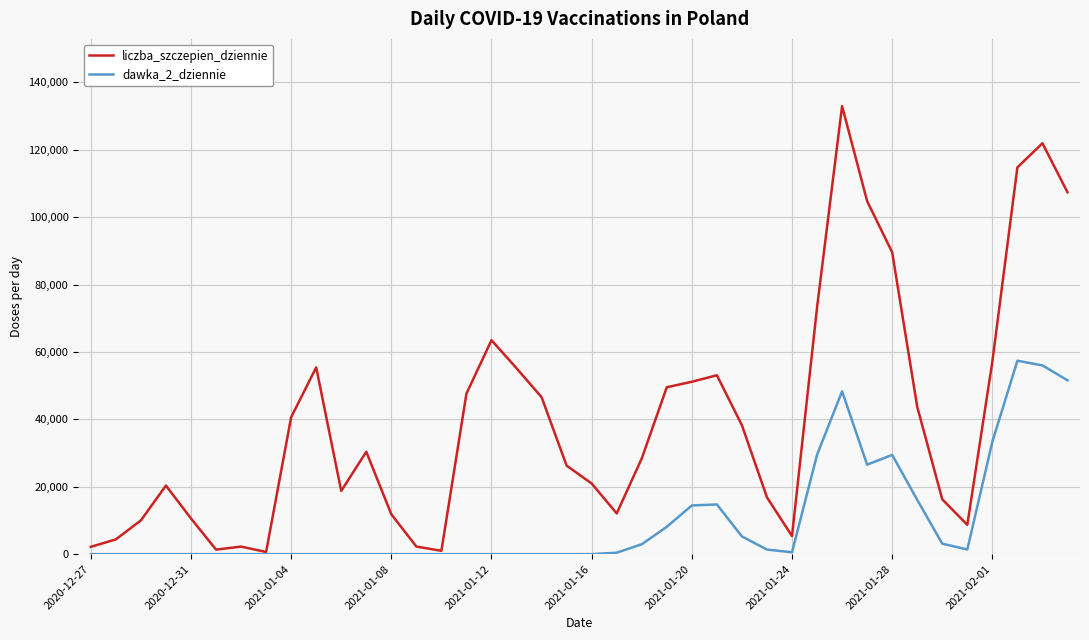

Which series has the largest total across all categories?

liczba_szczepien_dziennie